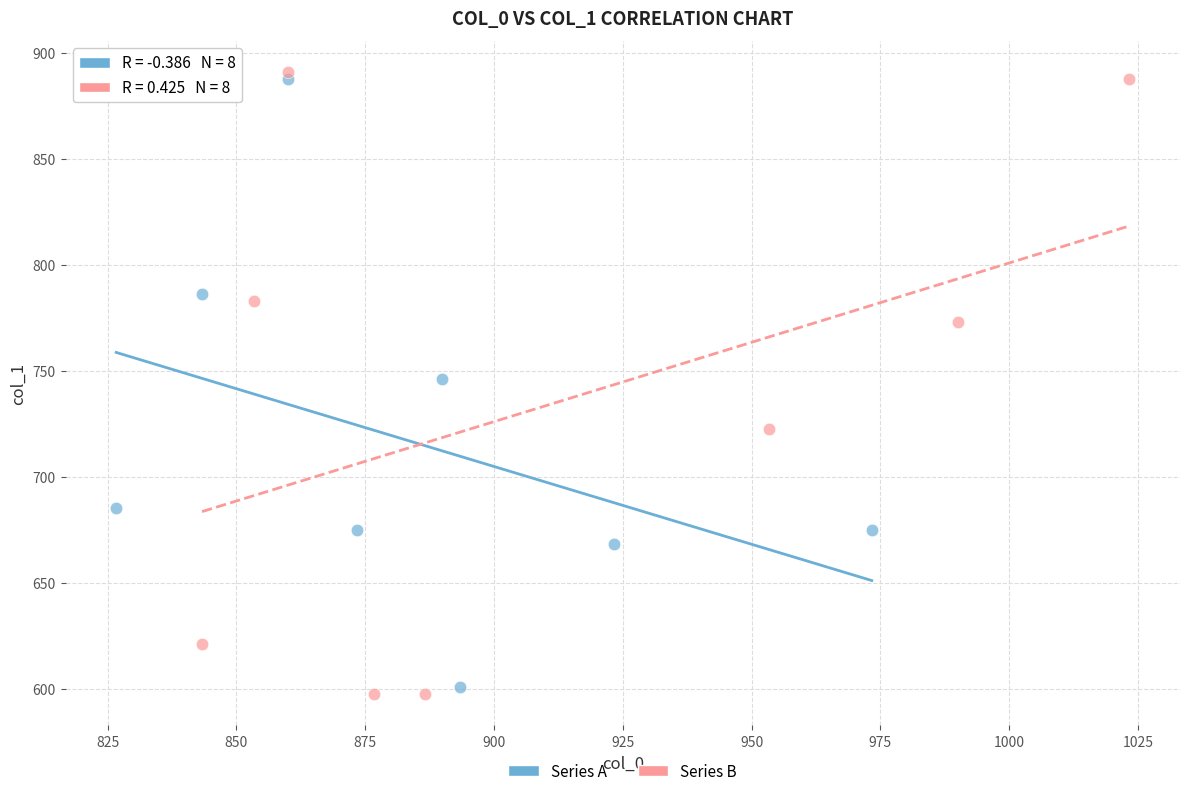

Which series contains the highest Y value?

Series B